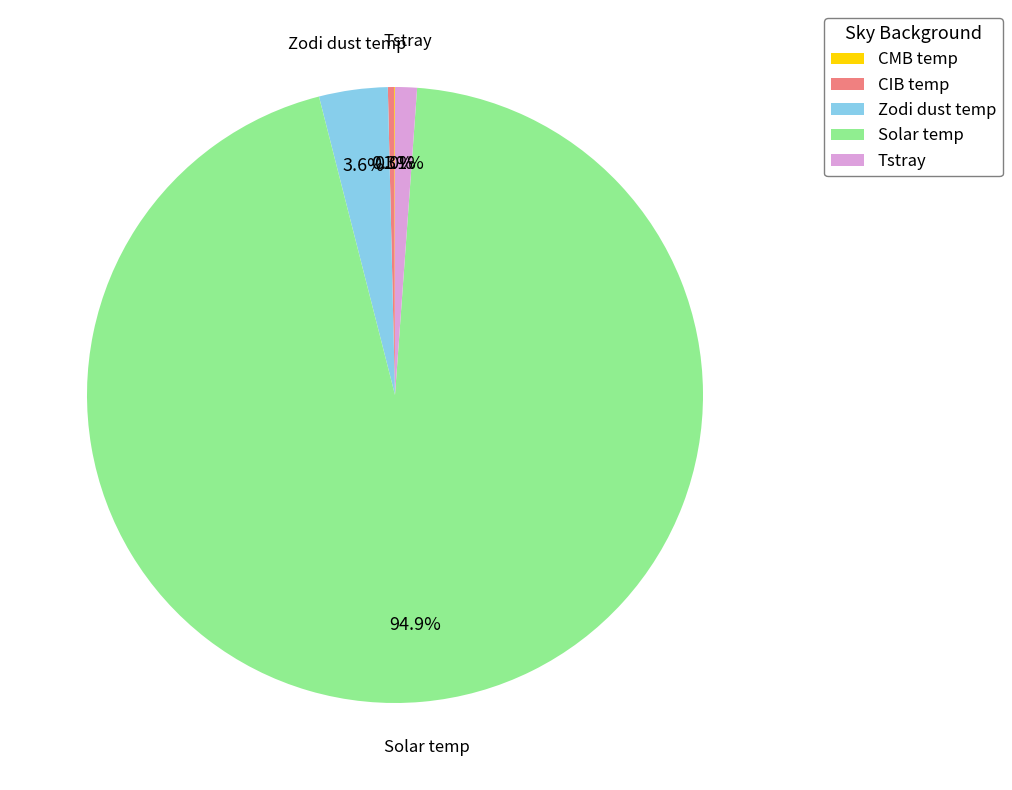

Which slice is the largest?

Solar temp